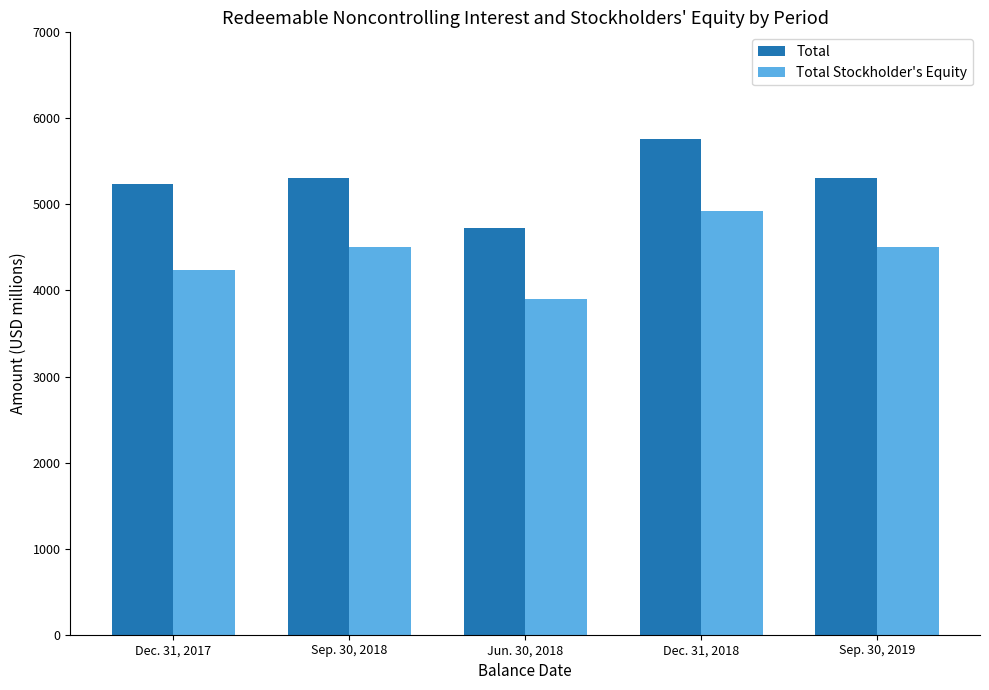

What is the difference between the maximum and minimum values in the Total Stockholder's Equity series?

1016